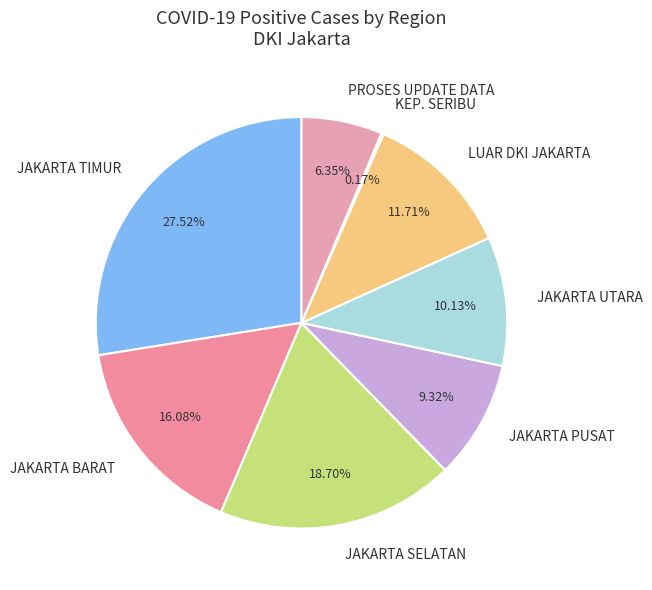

Which slice is the largest?

JAKARTA TIMUR